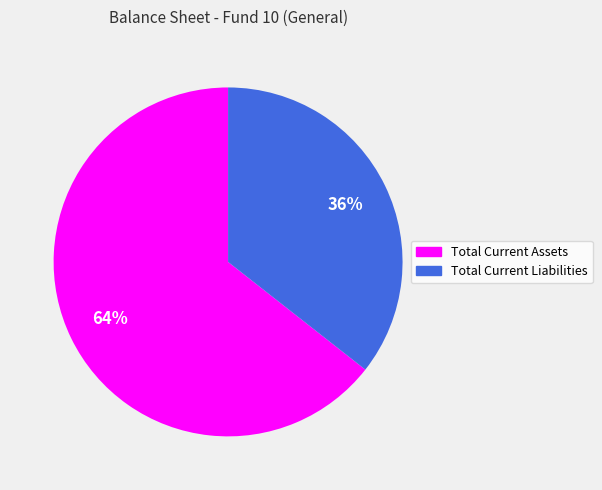

What is the smallest slice in the pie chart?

Total Current Liabilities